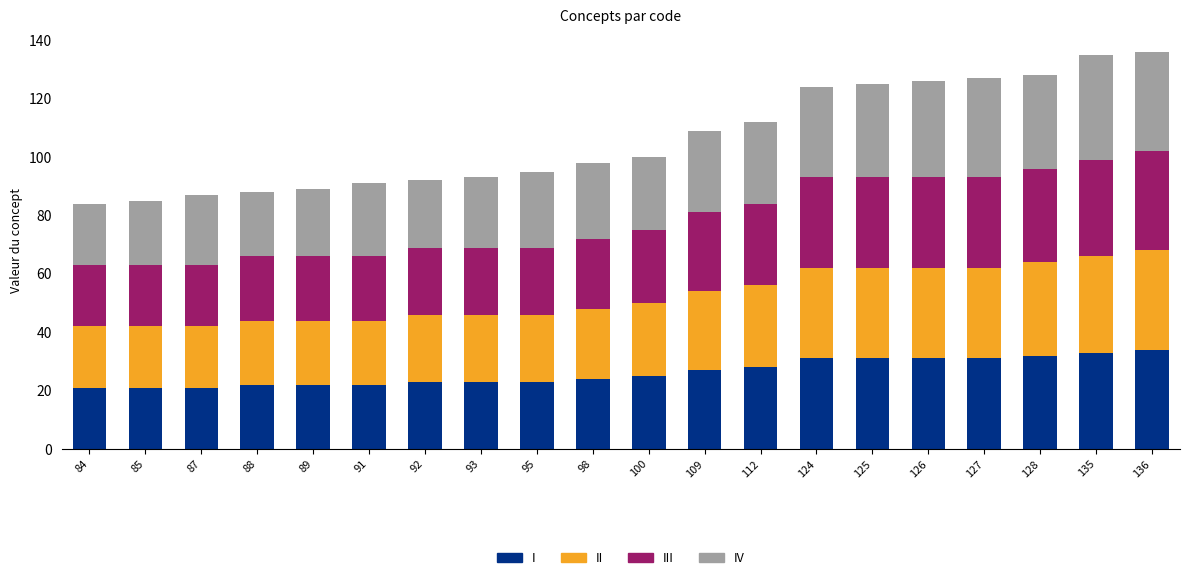

What is the minimum value for I?

21